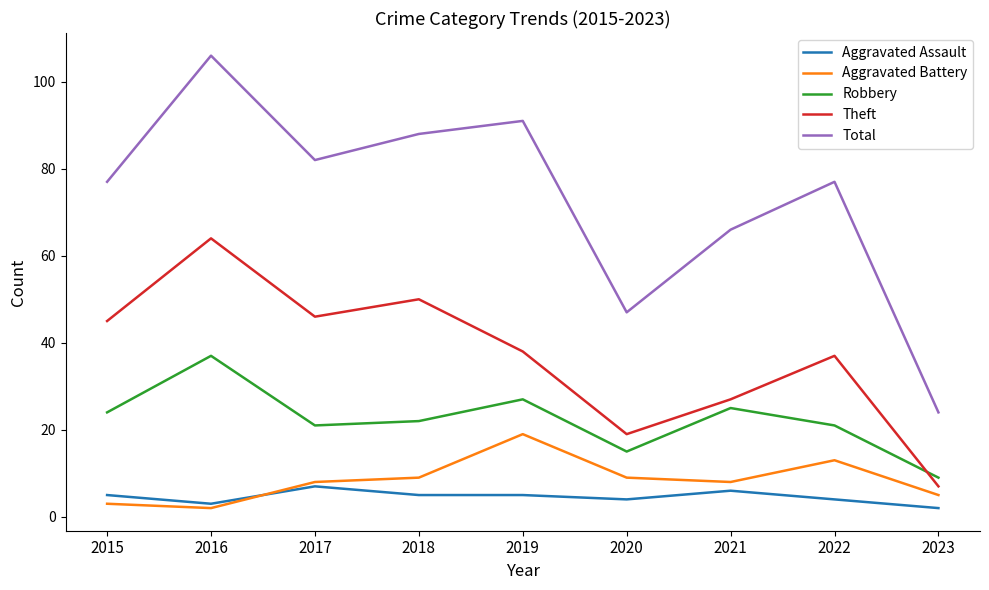

At which category does Theft reach its first local peak?

2016